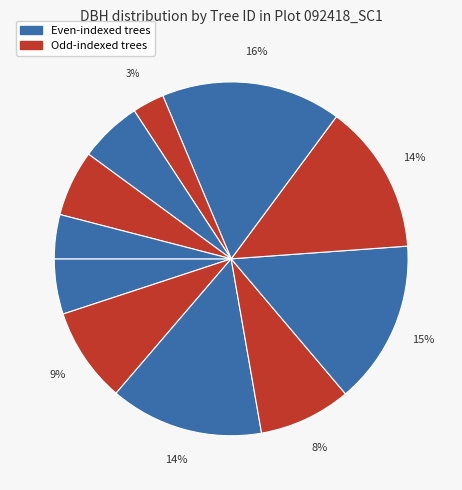

Rank the categories by value from highest to lowest.

92418007, 92418005, 92418003, 92418006, 92418002, 92418004, 92418010, 92418009, 92418001, 92418011, 92418008